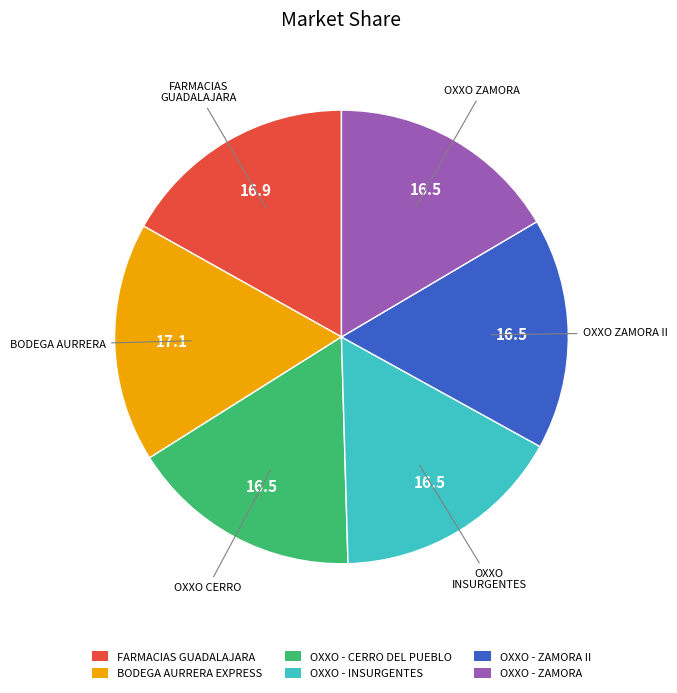

Is there a majority slice in this chart?

No